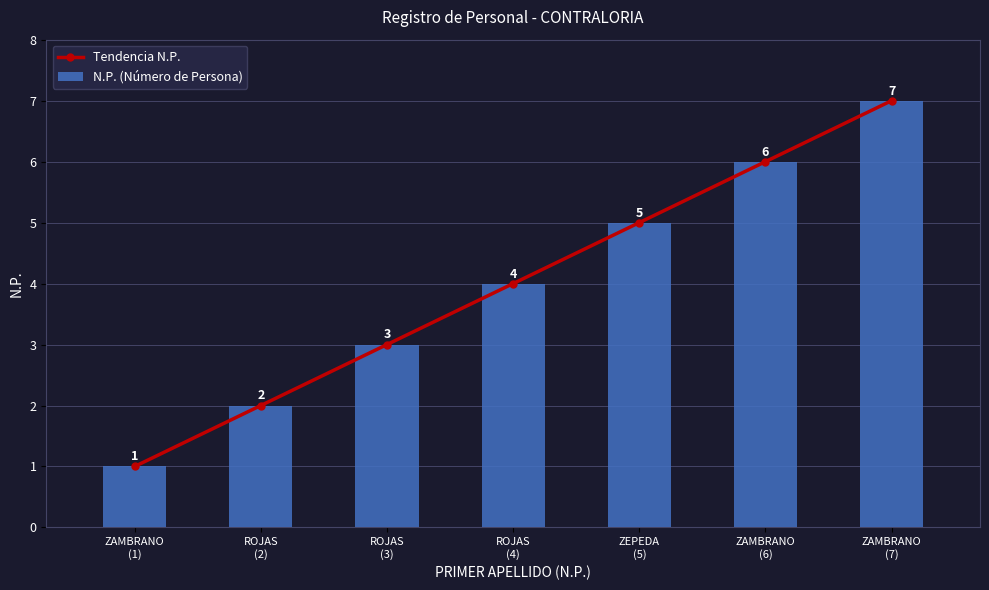

Which series has the largest total across all categories?

Tendencia N.P.